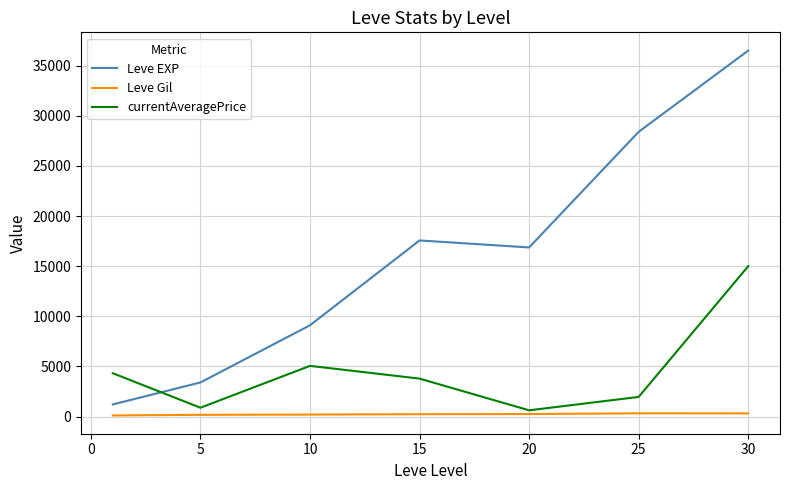

In Leve Gil, how many points are higher than both neighbors (excluding endpoints)?

1